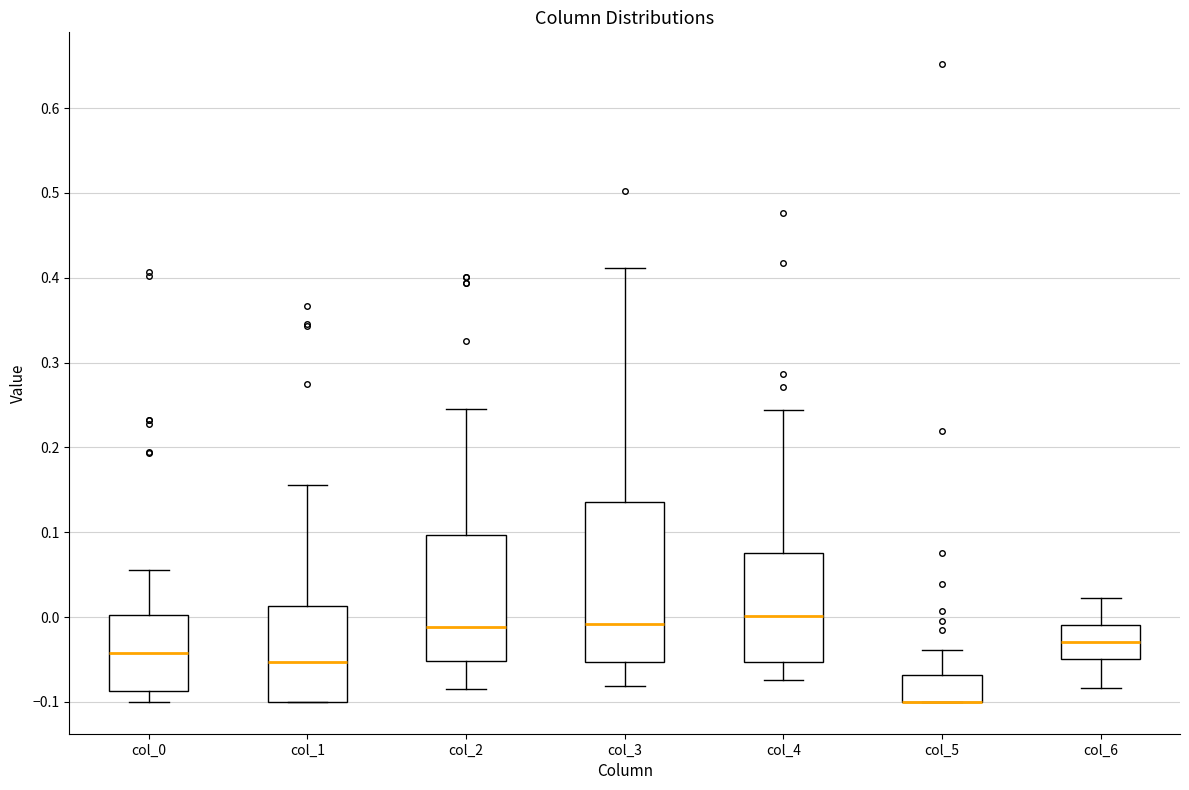

Reading left to right, transcribe this box plot: for each box, give where its median line is, the range the box spans, and where its two whiskers end, as read against the y-axis. The values are not printed on the chart, so give them approximately, as read against the axis.

col_0: median -0.04, box -0.09 to 0.00, whiskers -0.10 to 0.06
col_1: median -0.05, box -0.10 to 0.01, whiskers -0.10 to 0.16
col_2: median -0.01, box -0.05 to 0.10, whiskers -0.09 to 0.24
col_3: median -0.01, box -0.05 to 0.14, whiskers -0.08 to 0.41
col_4: median 0.00, box -0.05 to 0.08, whiskers -0.07 to 0.24
col_5: median -0.10 (drawn on the box's lower edge), box -0.10 to -0.07, whiskers -0.10 to -0.04
col_6: median -0.03, box -0.05 to -0.01, whiskers -0.08 to 0.02